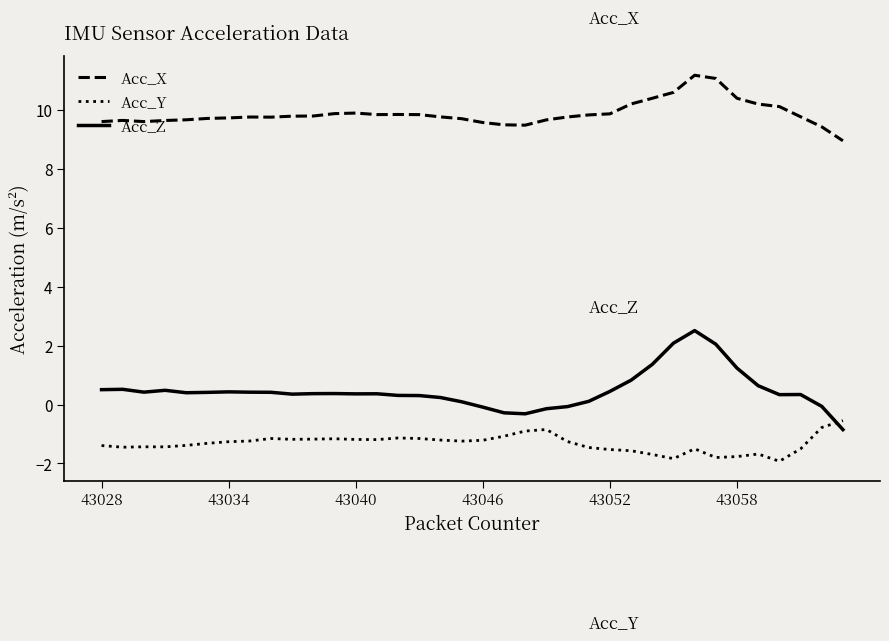

True or false: Acc_Z and Acc_X cross at least once.

False